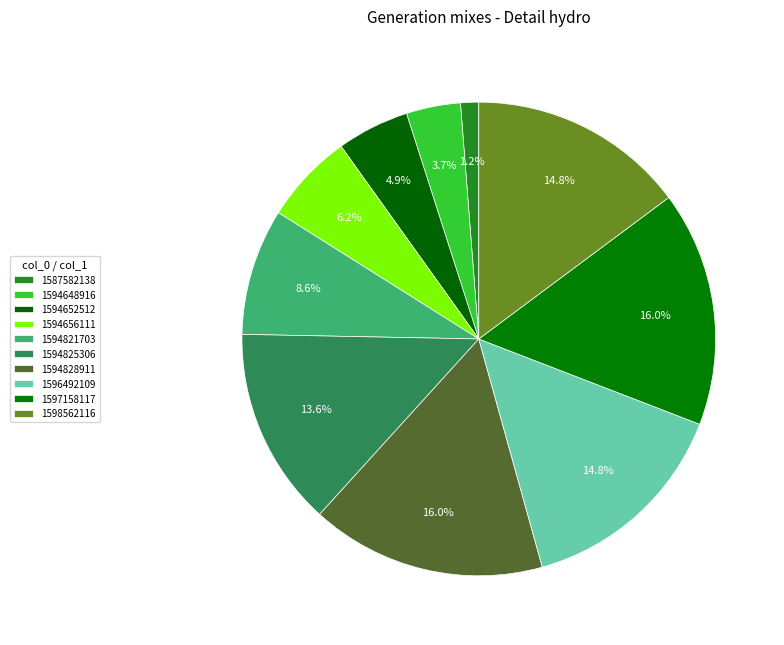

What is the smallest slice in the pie chart?

1587582138